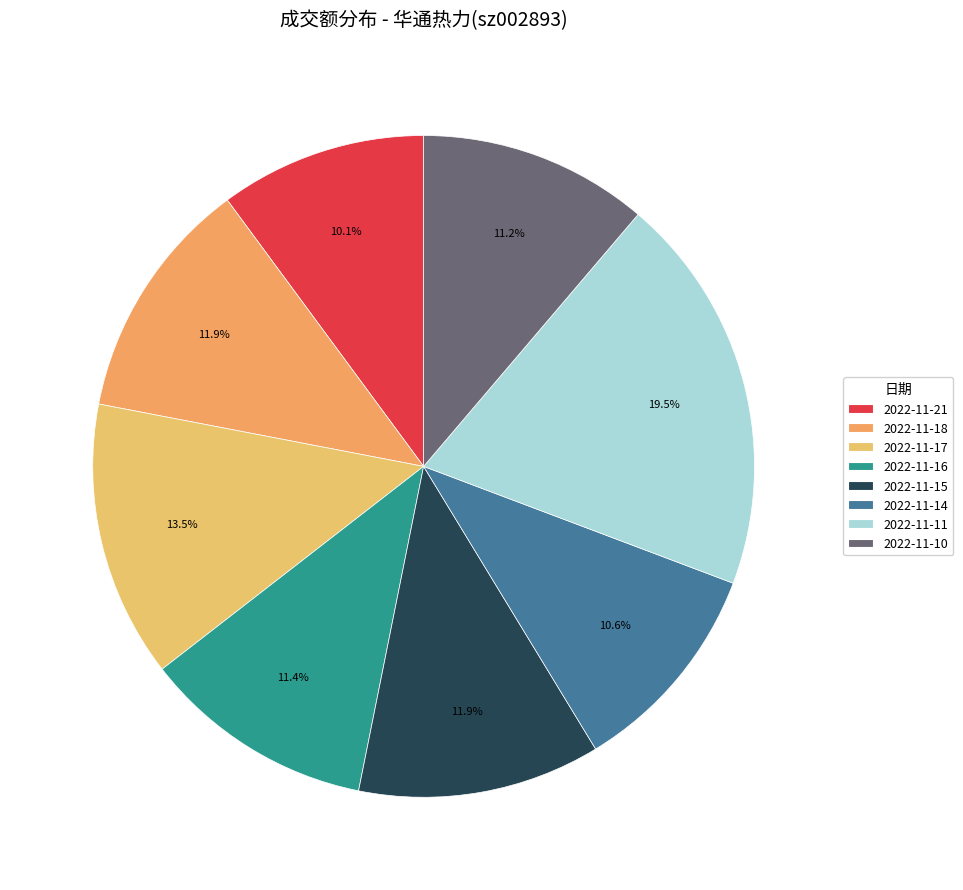

What is the ratio of the value at 2022-11-21 to the value at 2022-11-10?

0.9